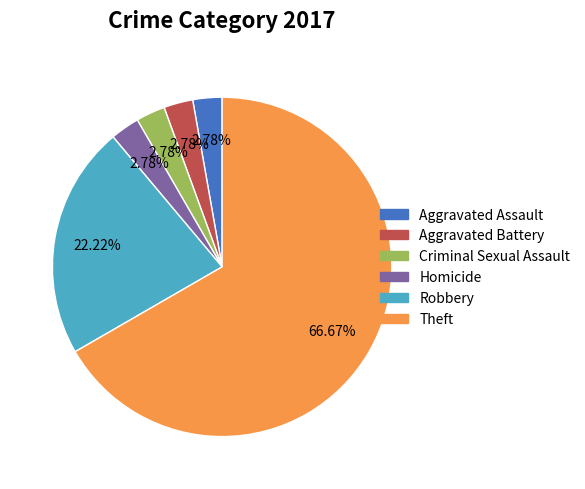

How much of the chart is everything except Criminal Sexual Assault?

97.2%